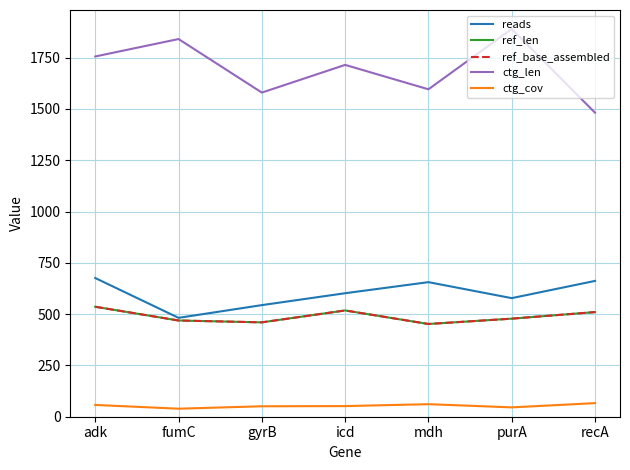

What are all the series names shown in the legend?

reads, ref_len, ref_base_assembled, ctg_len, ctg_cov